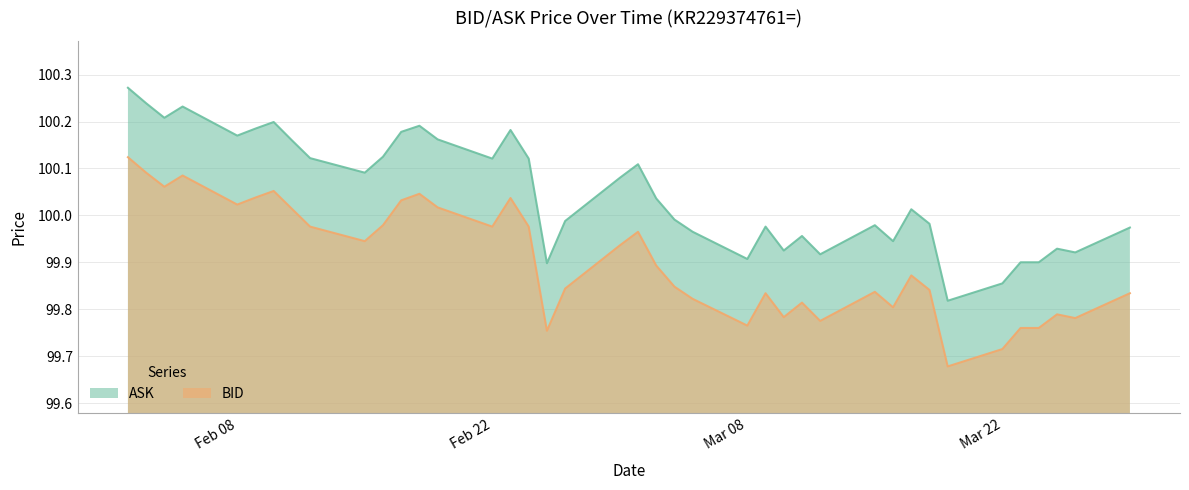

Does the chart have visible grid lines?

Yes